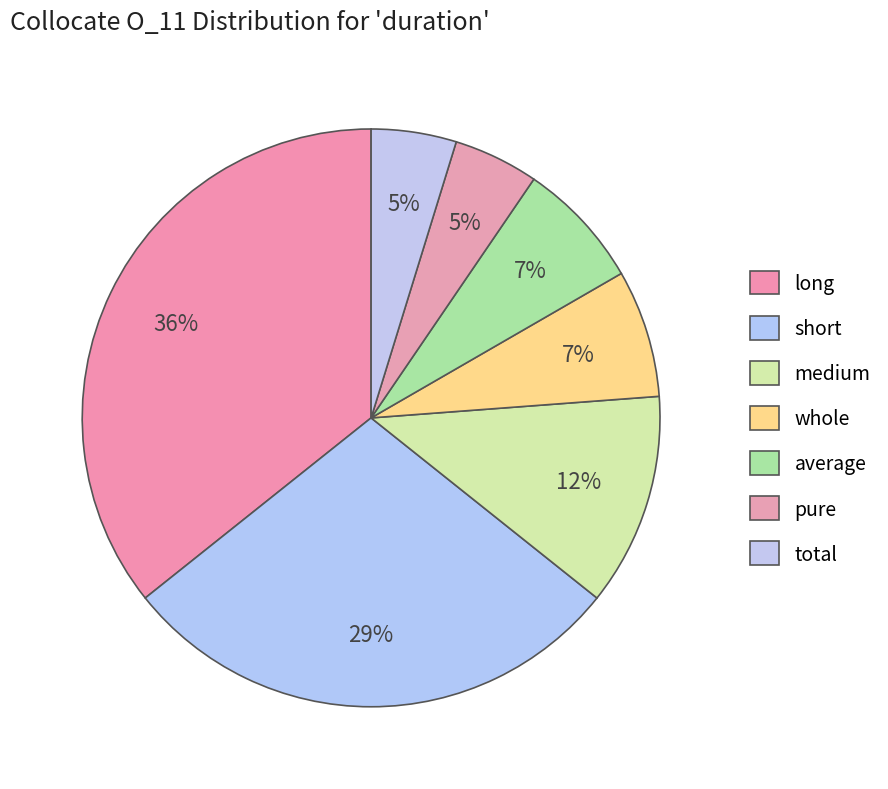

Count the number of slices in the pie.

7